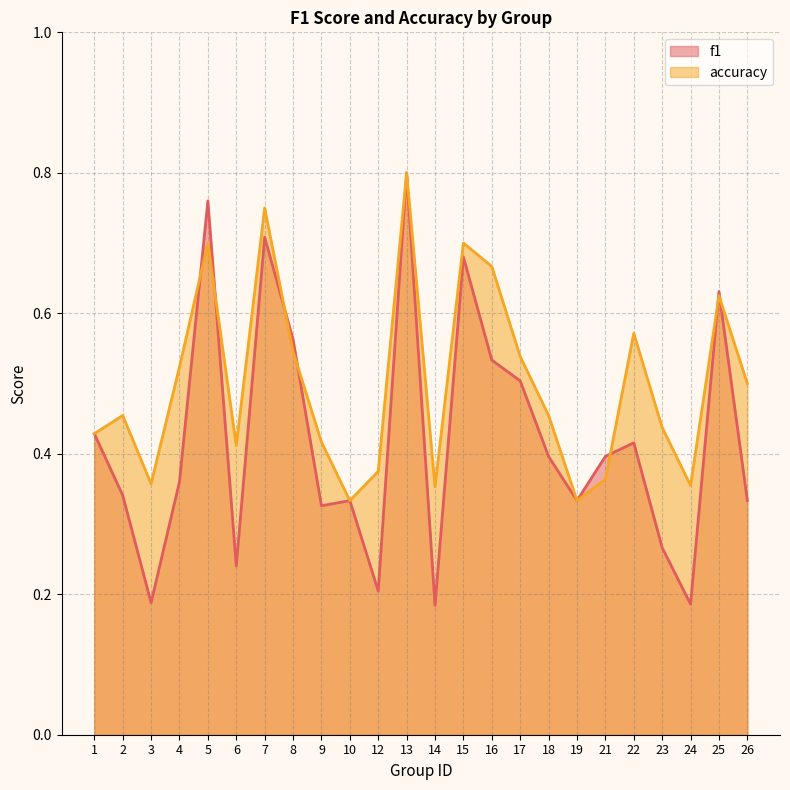

Reading right to left, transcribe all the data shown in this chart.

f1: 0.3	0.6	0.2	0.3	0.4	0.4	0.3	0.4	0.5	0.5	0.7	0.2	0.8	0.2	0.3	0.3	0.6	0.7	0.2	0.8	0.4	0.2	0.3	0.4
accuracy: 0.5	0.6	0.4	0.4	0.6	0.4	0.3	0.5	0.5	0.7	0.7	0.4	0.8	0.4	0.3	0.4	0.5	0.8	0.4	0.7	0.5	0.4	0.5	0.4